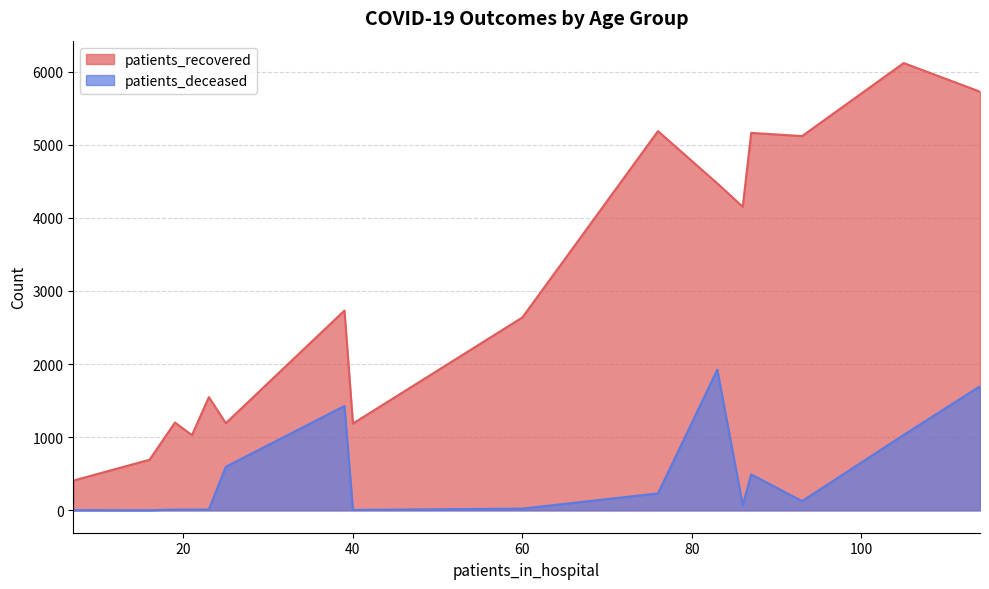

True or false: patients_deceased and patients_recovered cross at least once.

False